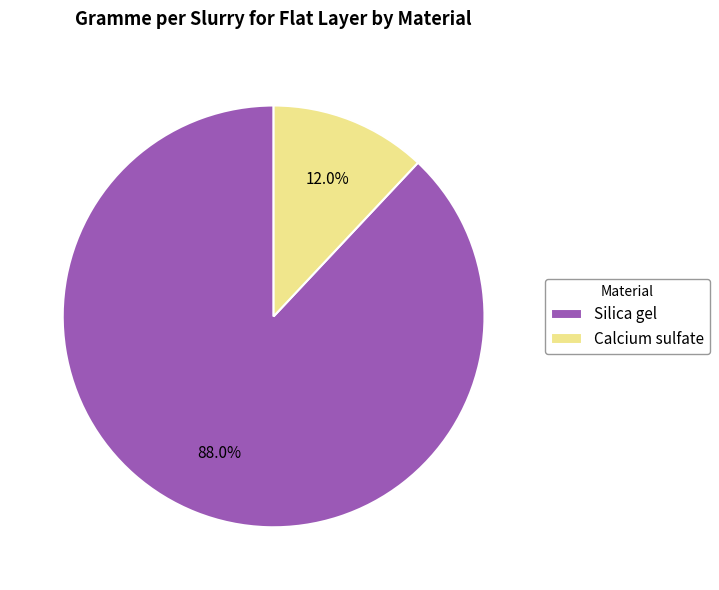

What is the total percentage of Silica gel and Calcium sulfate?

100.0%